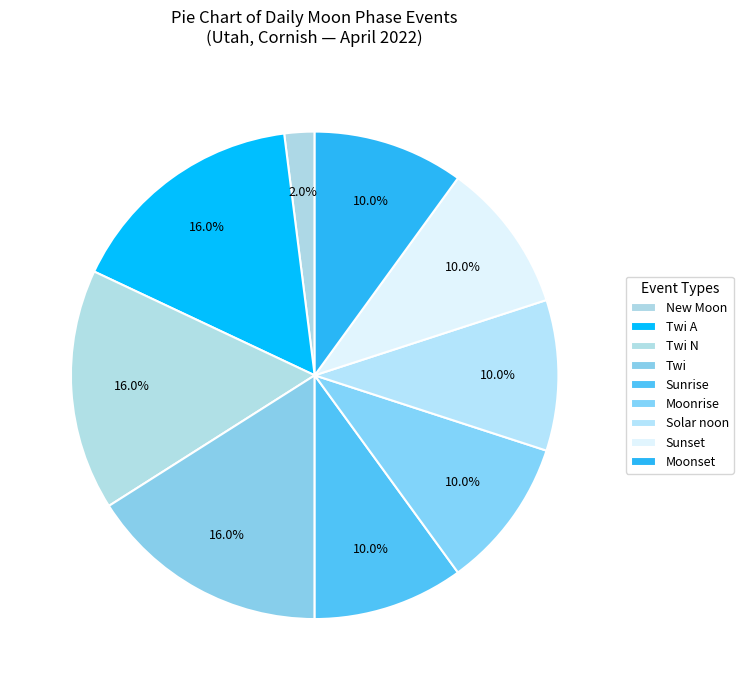

Is it true that Twi N is 1% of the pie?

False